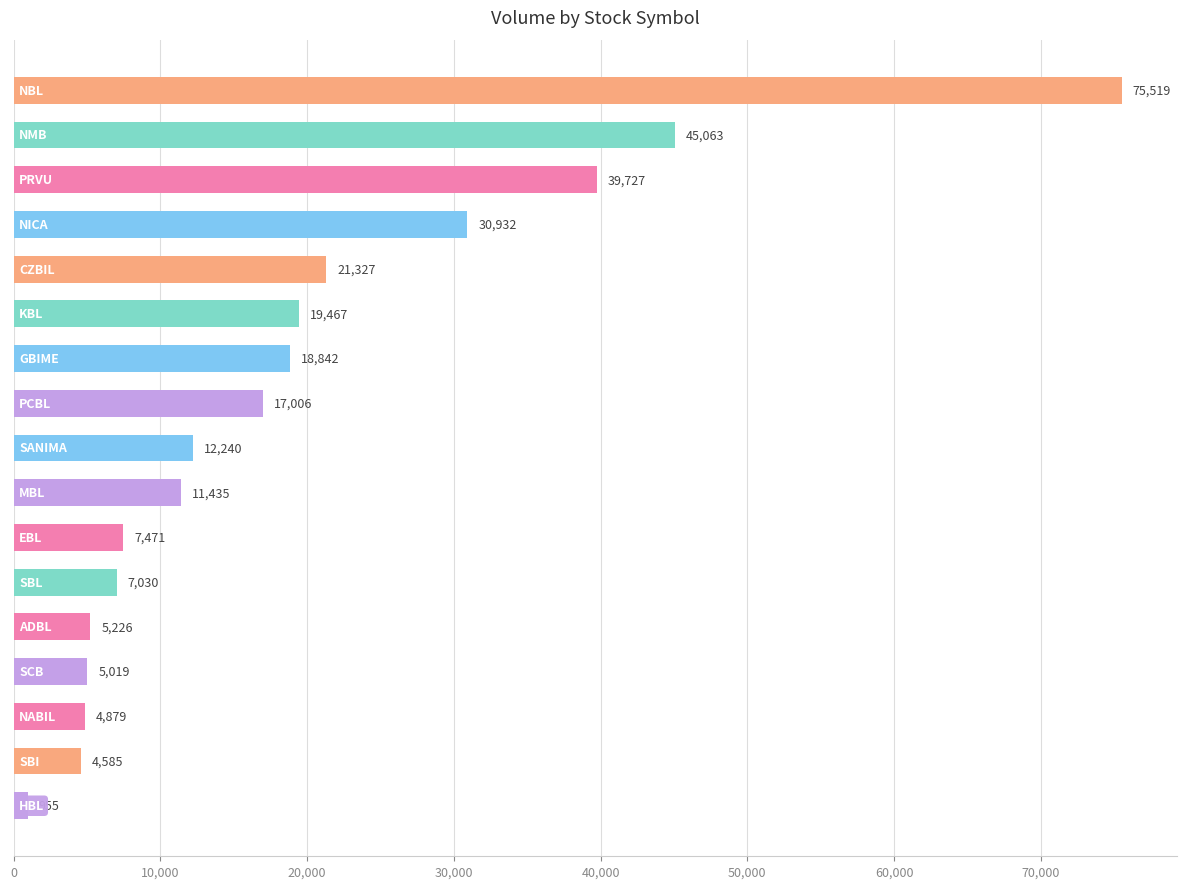

What is the maximum value shown in the chart?

75519